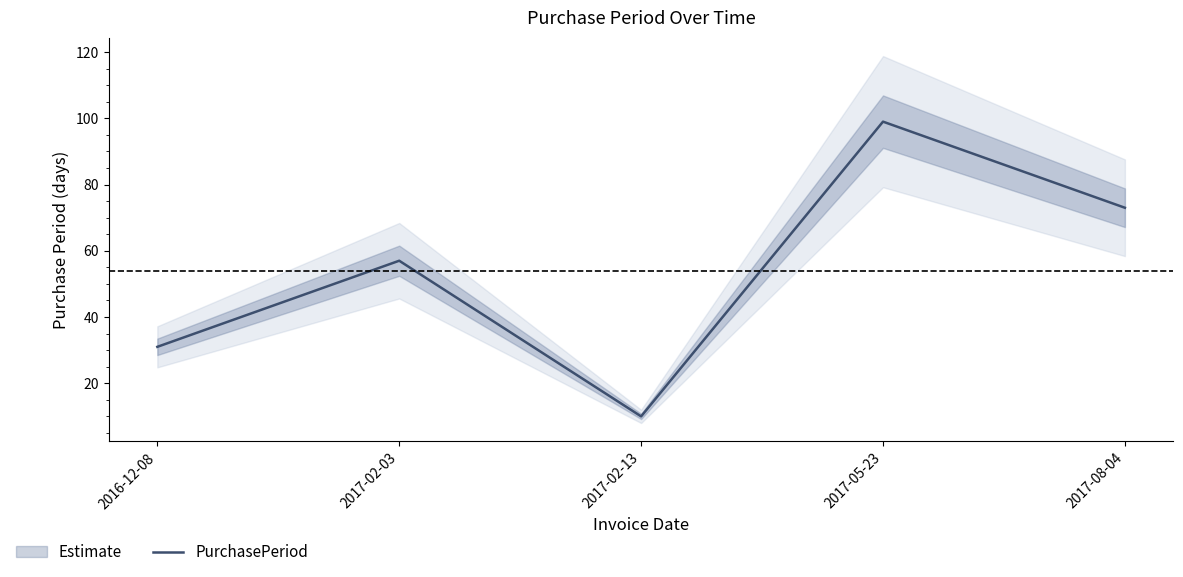

Reading left to right, list all the values displayed in this chart.

2016-12-08=31	2017-02-03=57	2017-02-13=10	2017-05-23=99	2017-08-04=73